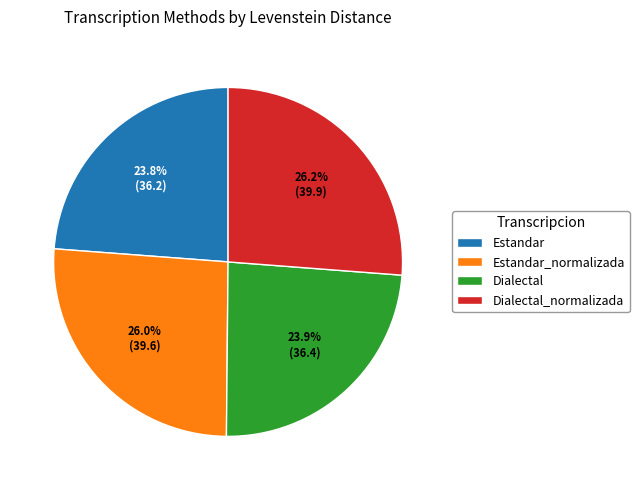

How many slices are in this pie chart?

4